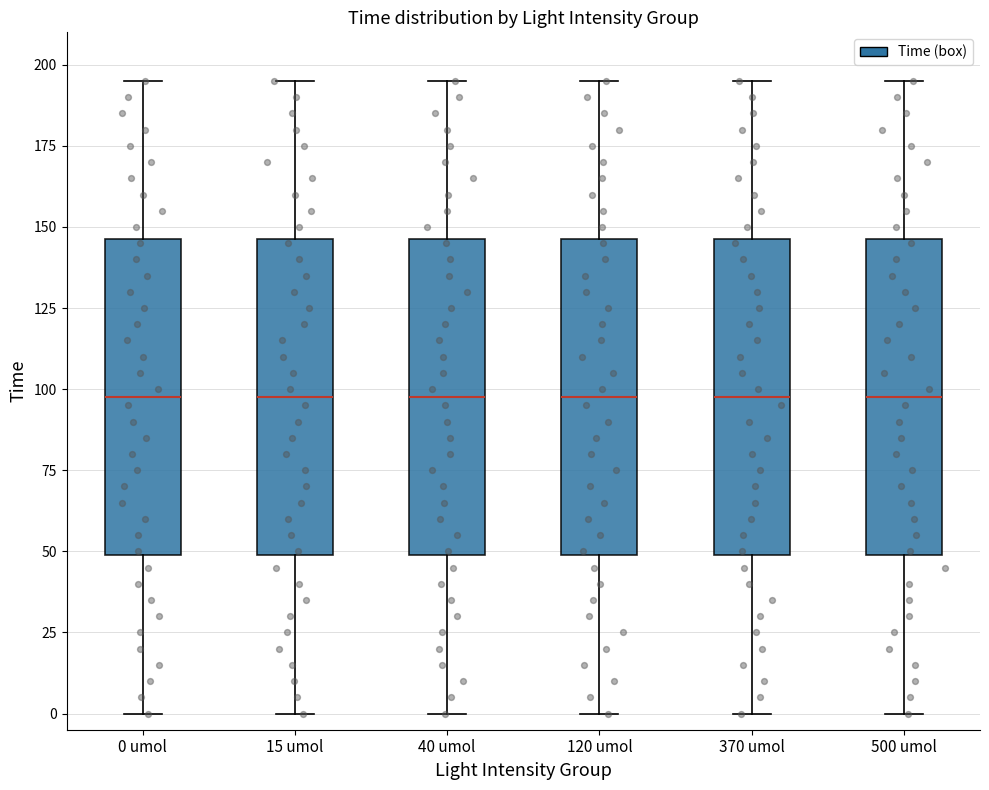

Where does the lower whisker of the box for 0 umol end on the y-axis? The values are not printed on the chart, so give them approximately, as read against the axis.

0